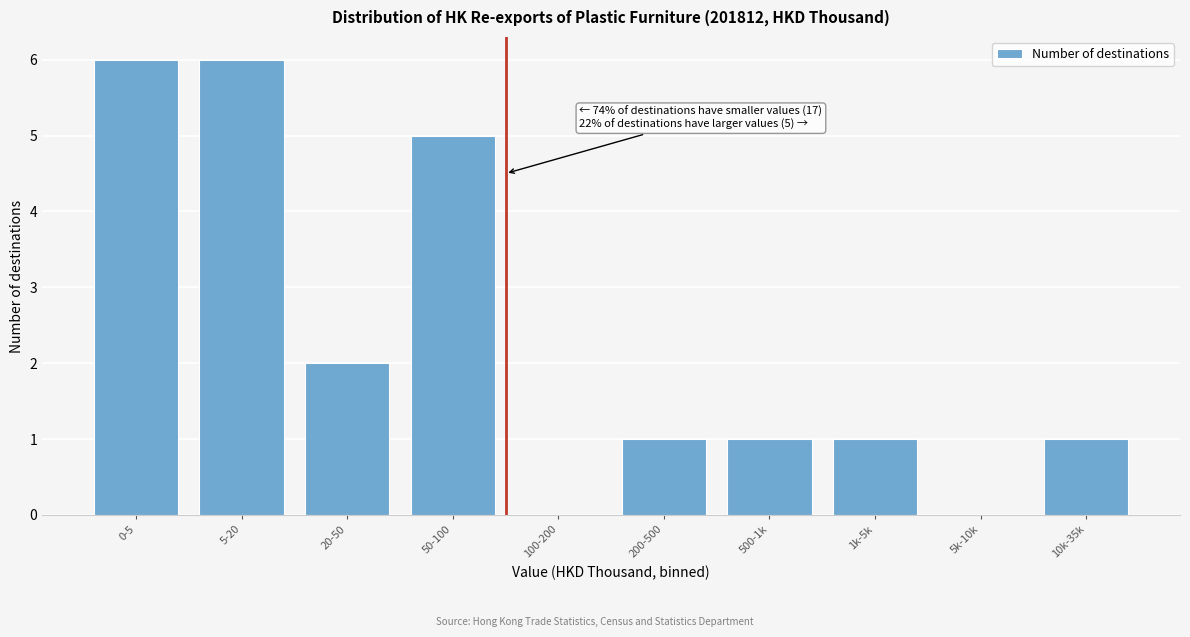

Reading right to left, list all the values displayed in this chart.

10k-35k=1	5k-10k=0	1k-5k=1	500-1k=1	200-500=1	100-200=0	50-100=5	20-50=2	5-20=6	0-5=6